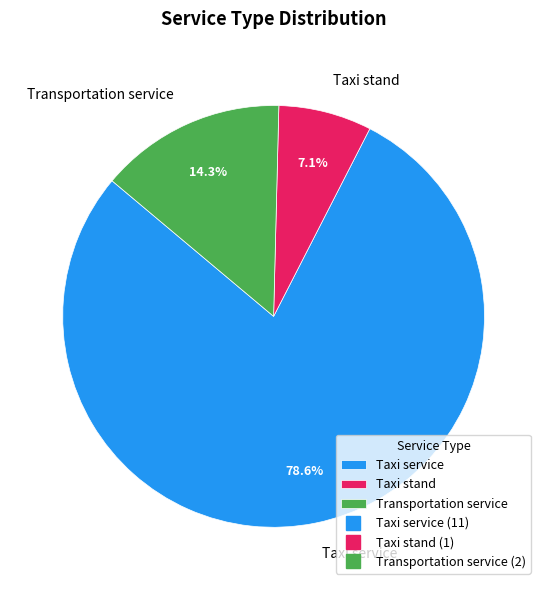

Combined, what portion of the pie is Transportation service and Taxi stand?

21.4%